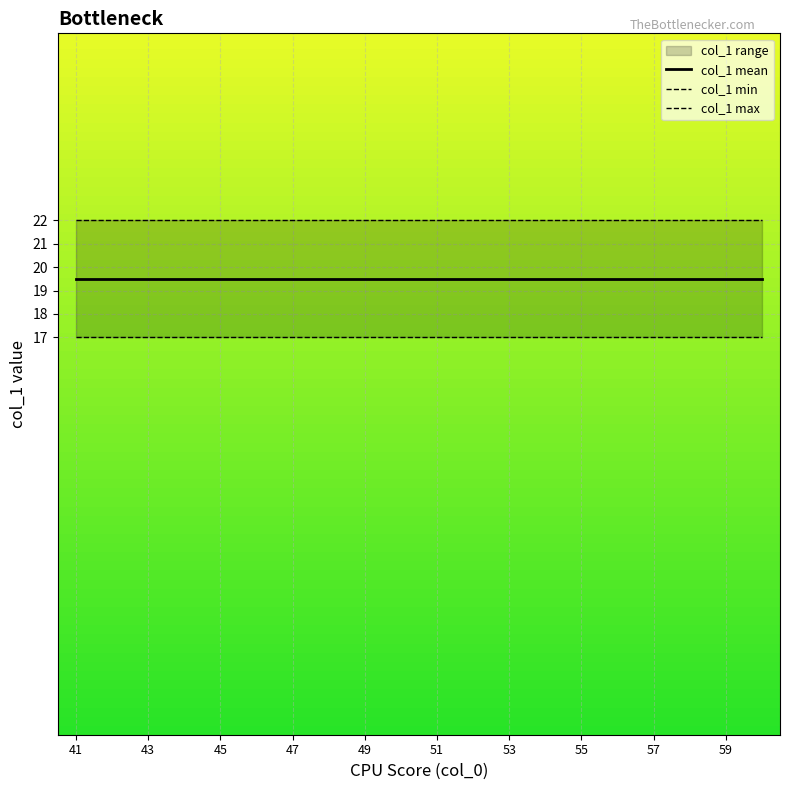

The value of col_1 min at 15 is 29.9. True or false?

False